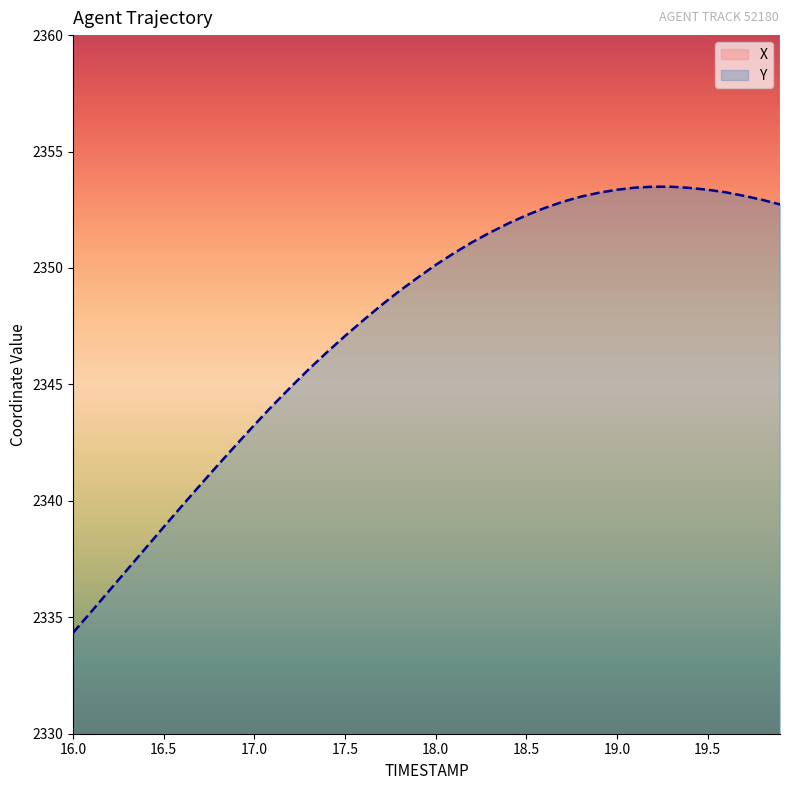

True or false: Y has a value of 4179.3 at 19.5.

False